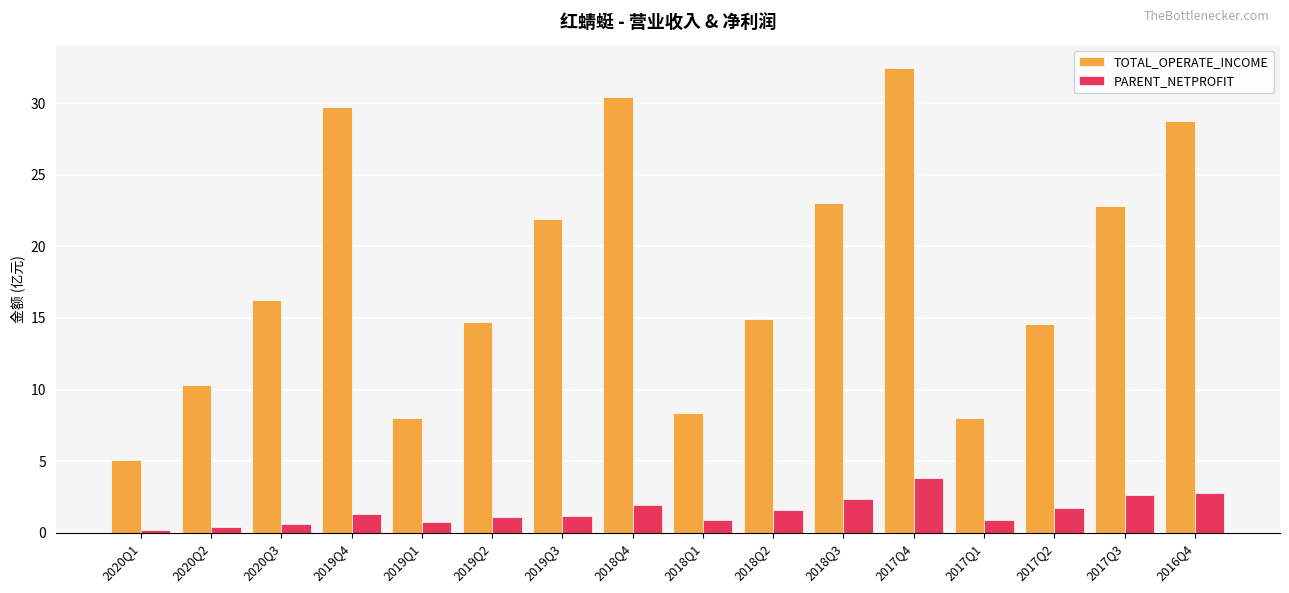

At which label does TOTAL_OPERATE_INCOME reach its peak?

2017Q4